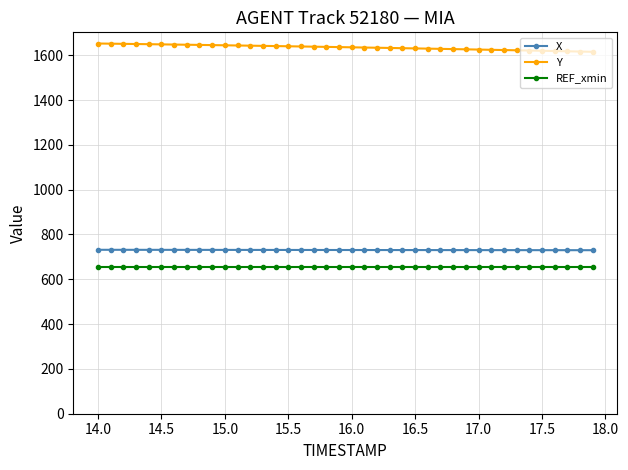

What is the greatest value displayed?

1652.5